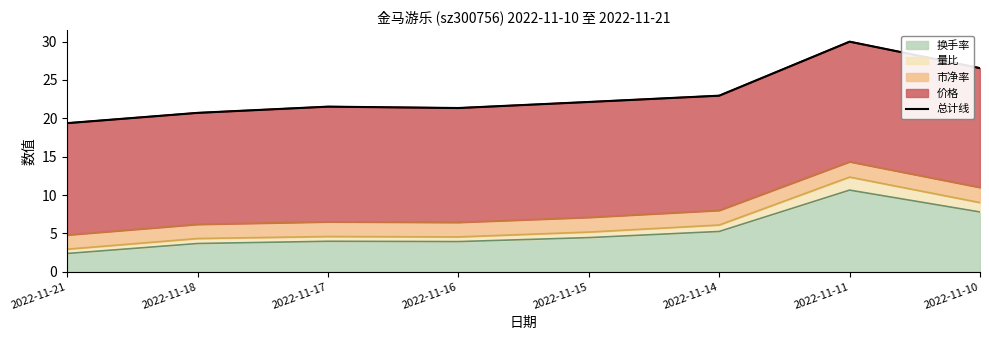

Rank the categories by value from lowest to highest.

2022-11-21, 2022-11-18, 2022-11-16, 2022-11-17, 2022-11-15, 2022-11-14, 2022-11-10, 2022-11-11